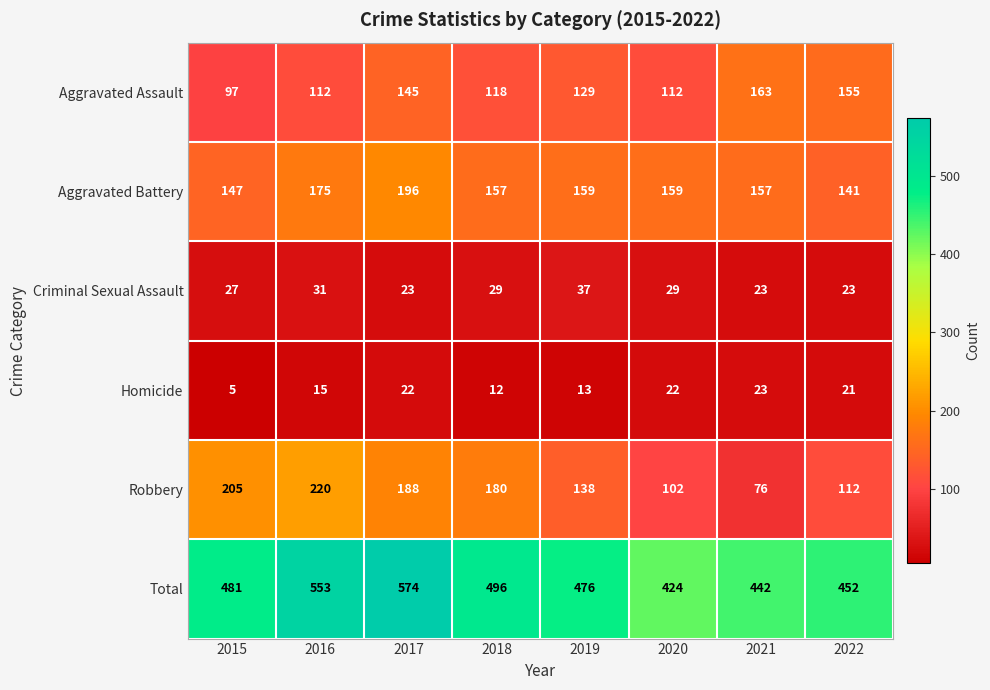

How many values in the Total series are below 481?

4